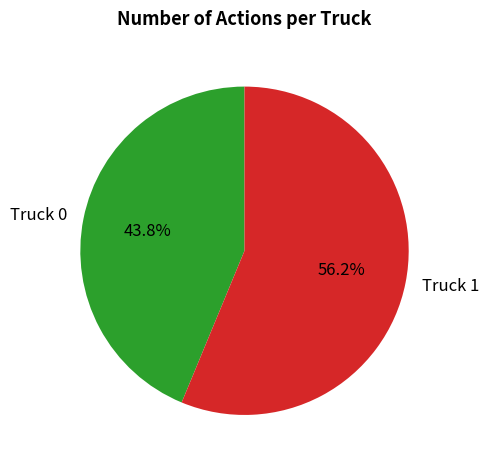

How many slices are in this pie chart?

2